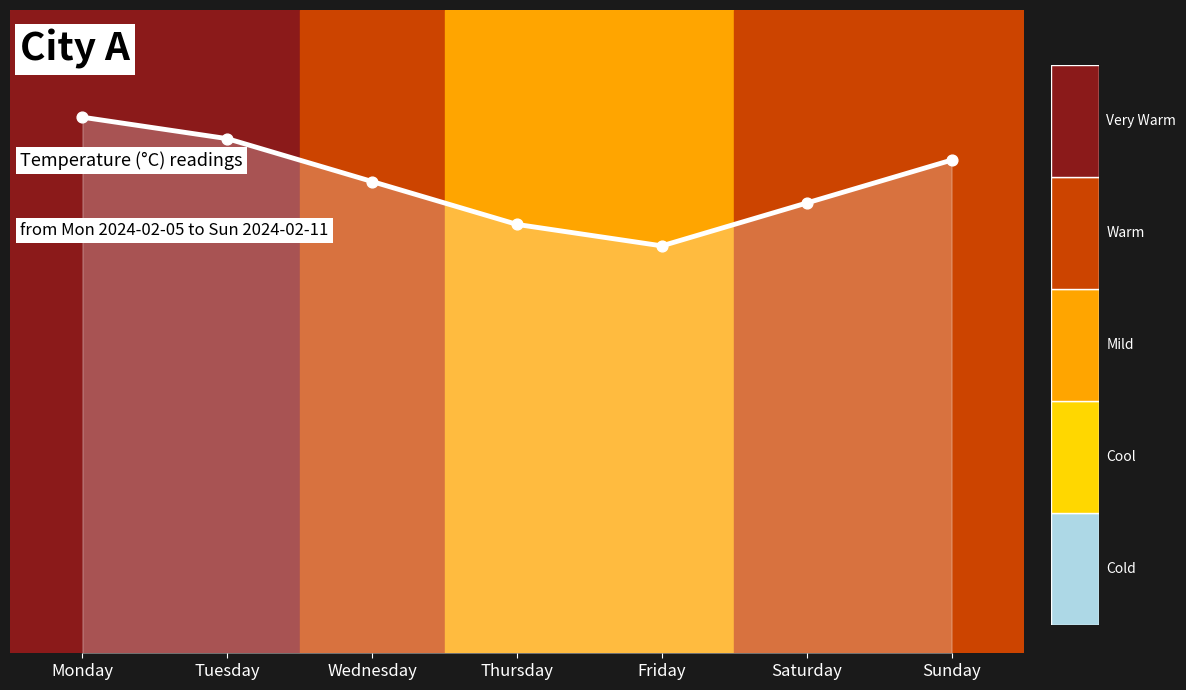

What is the change in value from Monday to Saturday?

-4